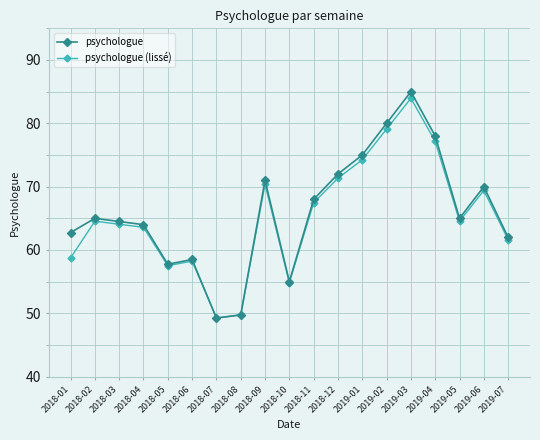

What is the label of the 12th point from the right?

2018-08